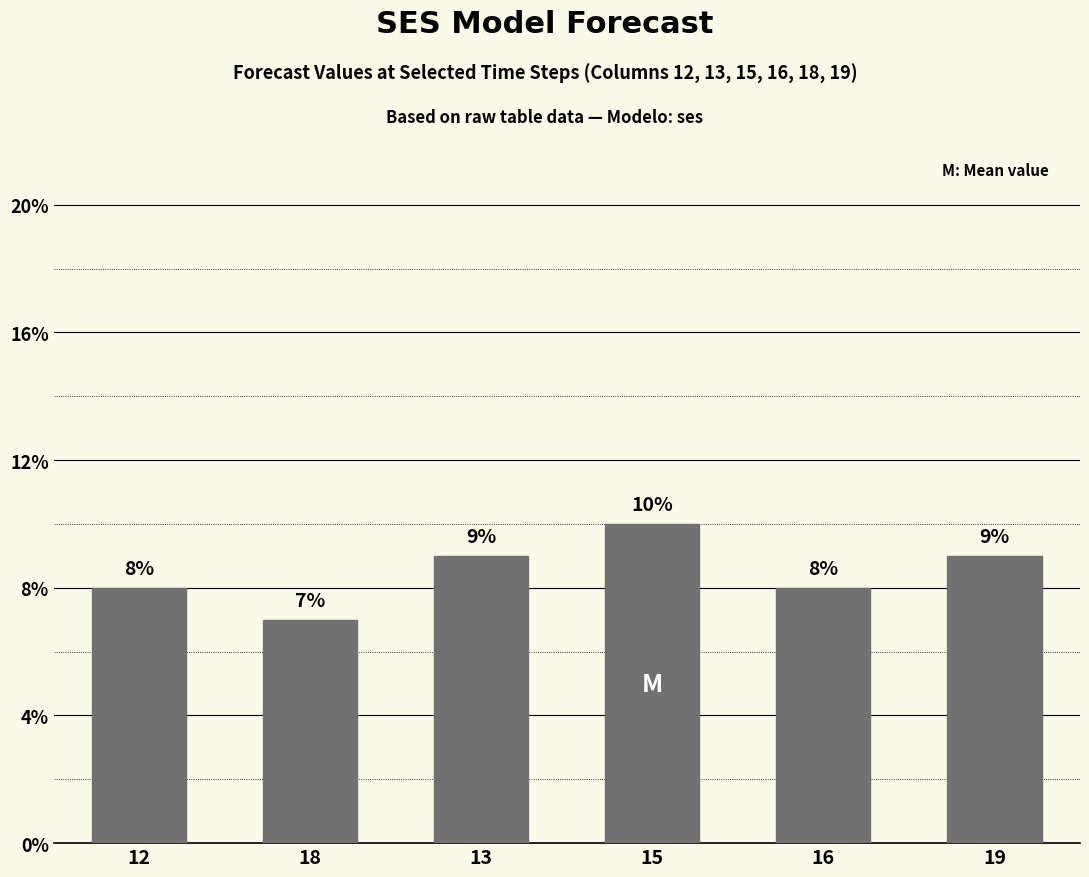

What is the label of the 3rd bar from the right?

15